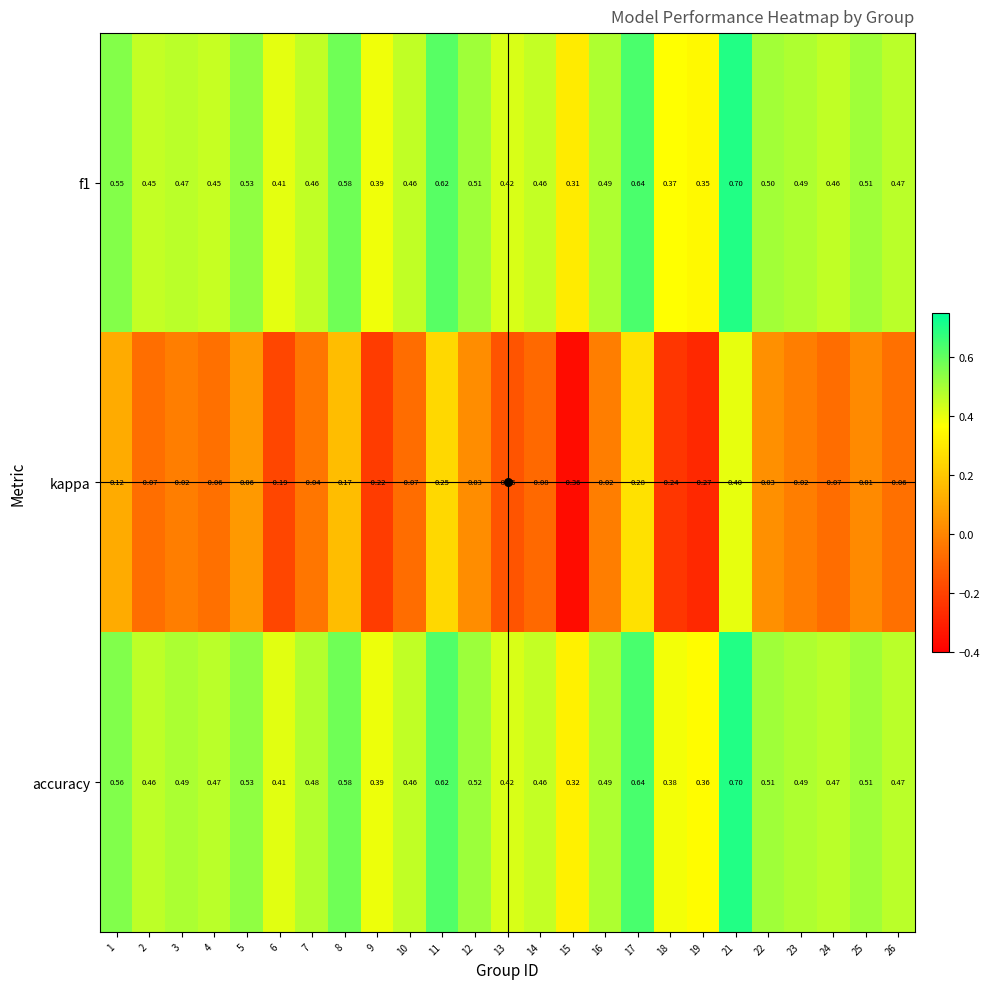

Which series has the largest range (max minus min)?

kappa